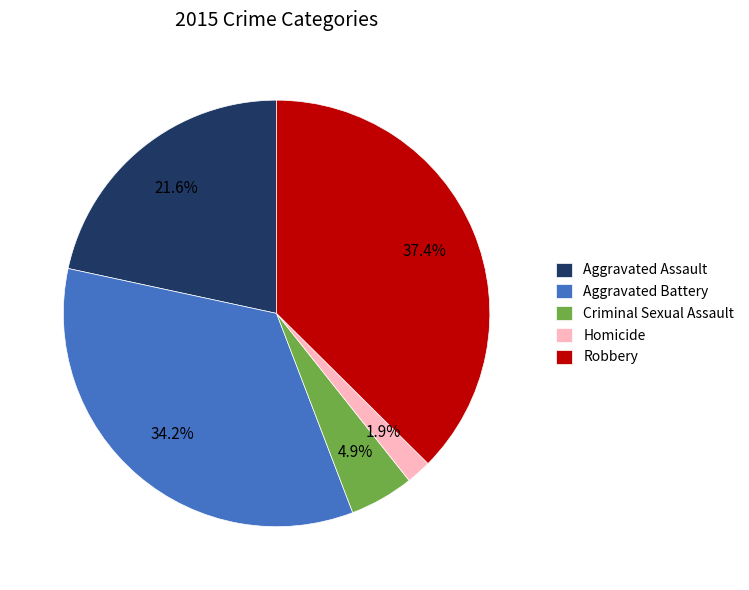

The Criminal Sexual Assault slice represents 5% of the pie. True or false?

True